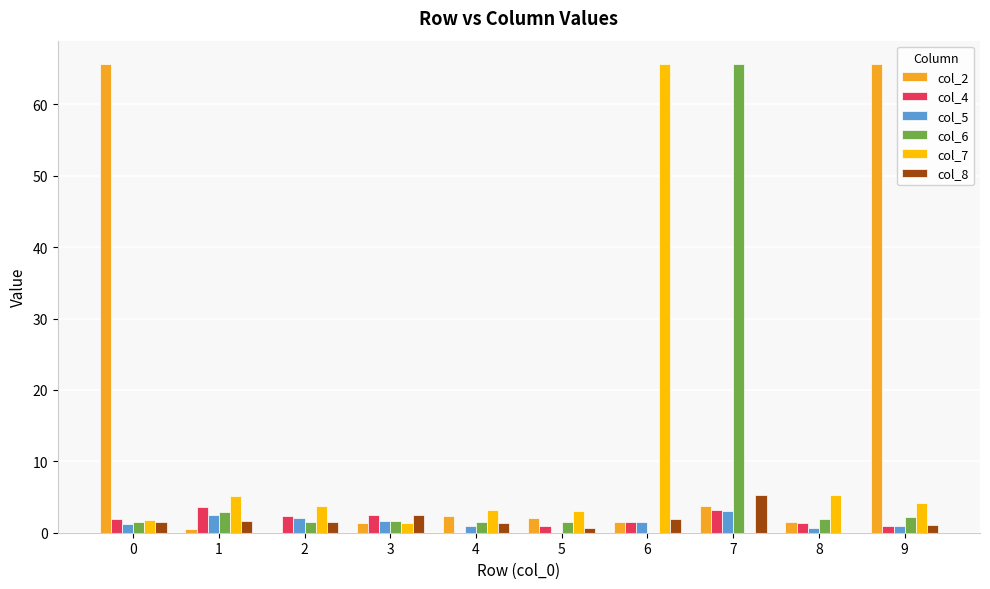

Which series has the largest total across all categories?

col_2